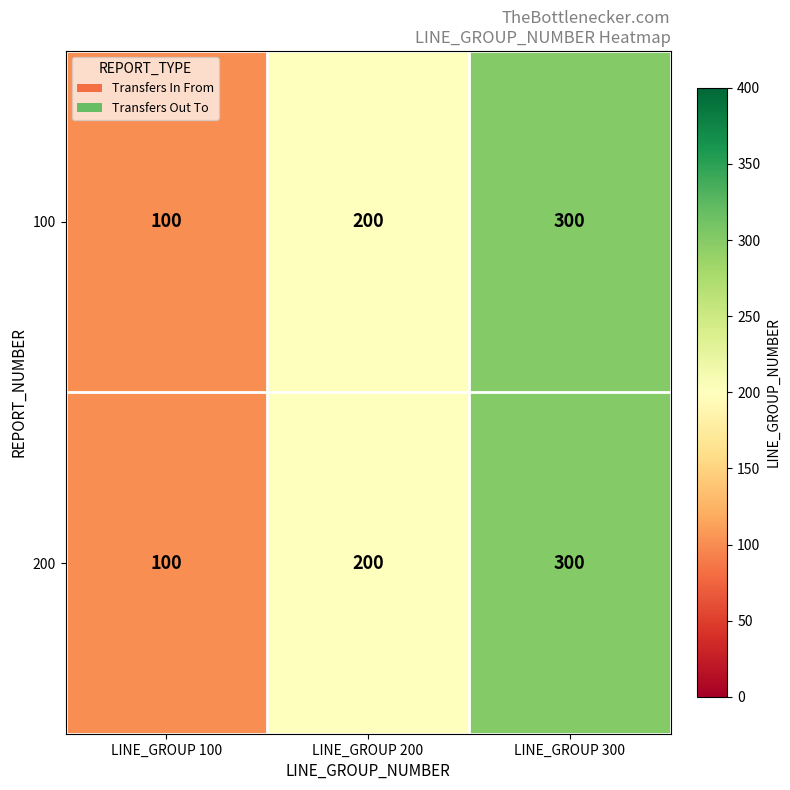

The value of 200 at LINE_GROUP 300 is 110. True or false?

False